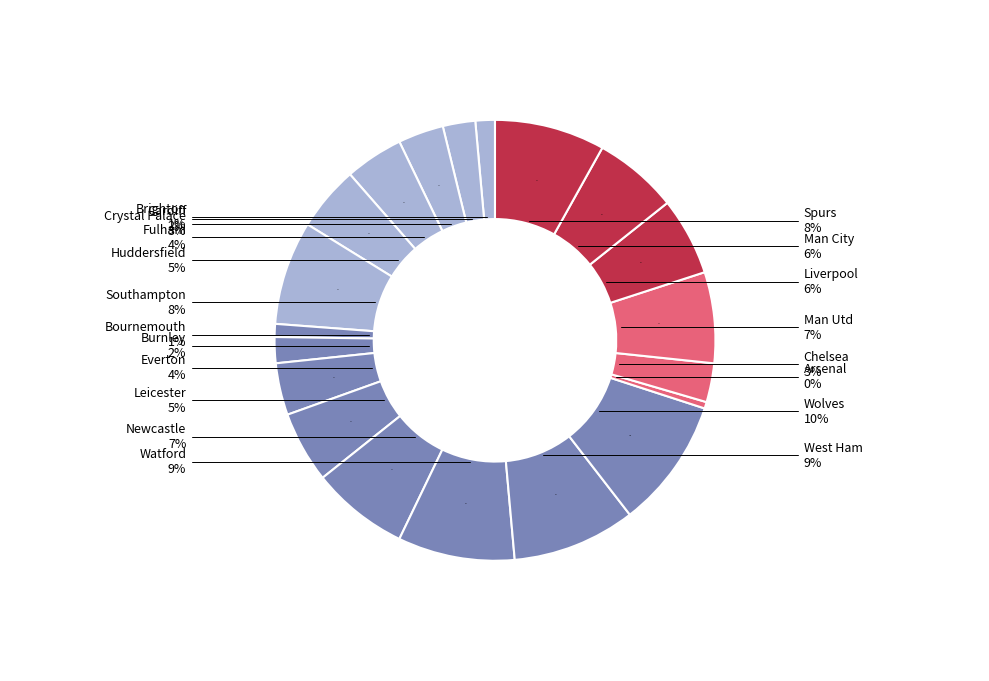

What is the smallest slice in the pie chart?

Arsenal